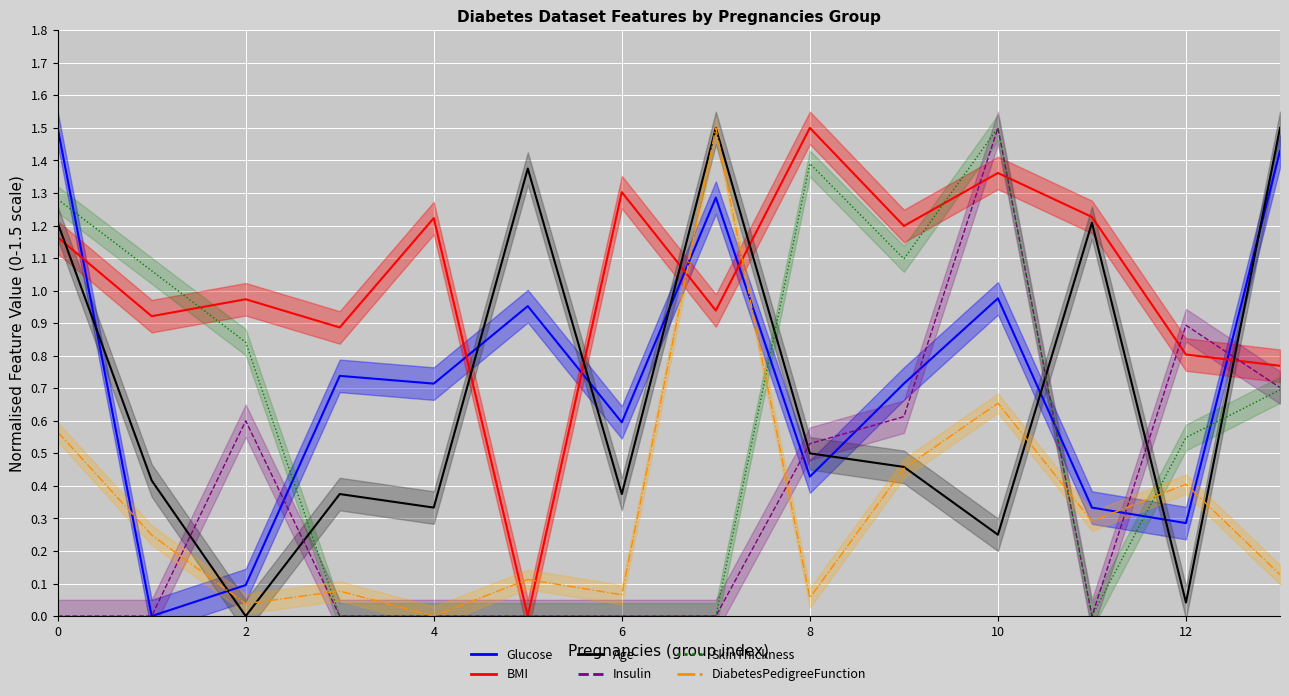

How many series are shown in this chart?

6